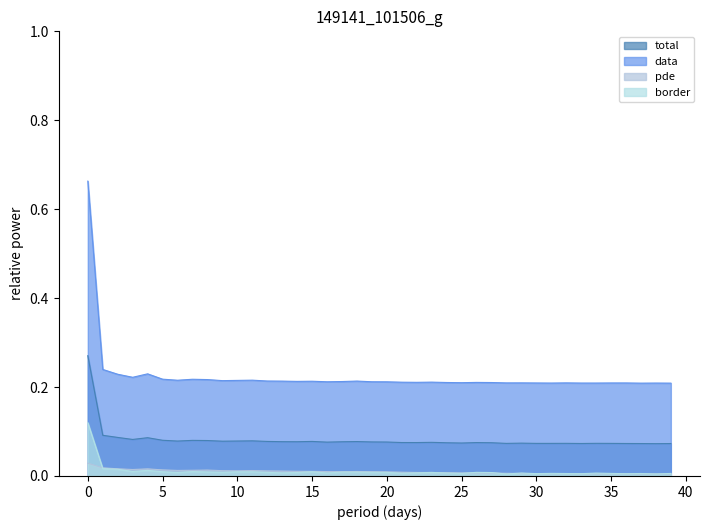

Which series changed the most between 1 and 29?

data